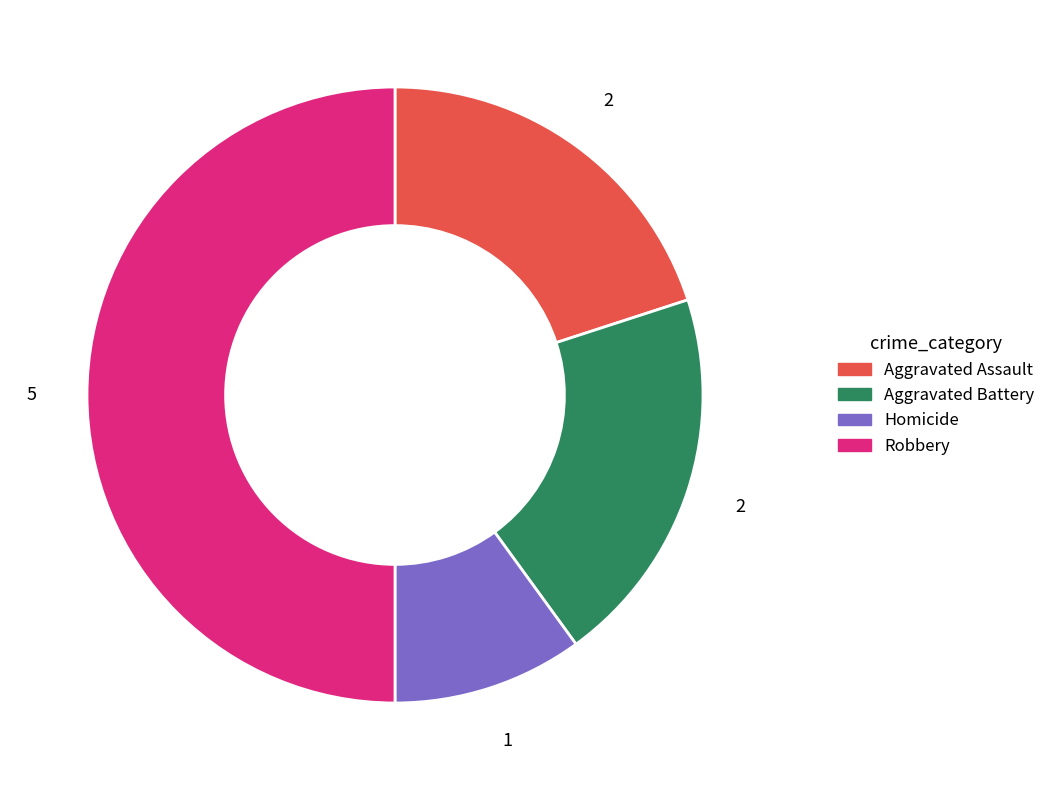

Approximately how many times larger is the value at Homicide compared to Aggravated Battery?

0.5